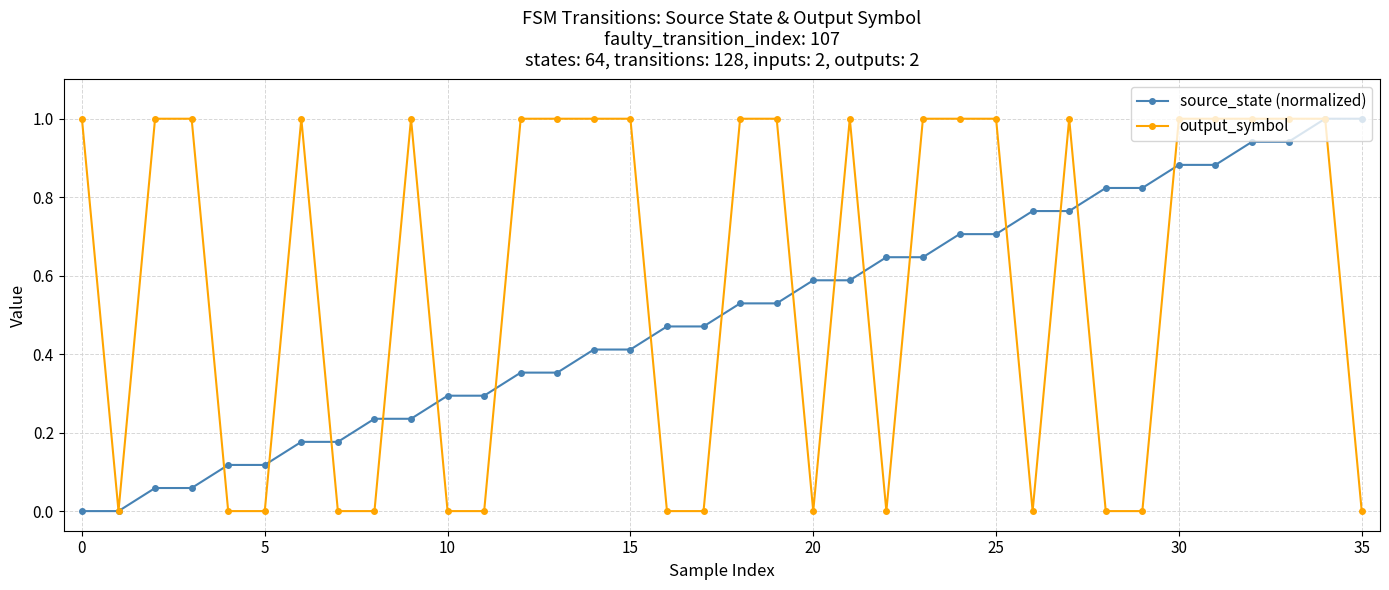

What is the difference between the maximum and second lowest values in the source_state (normalized) series?

1.0